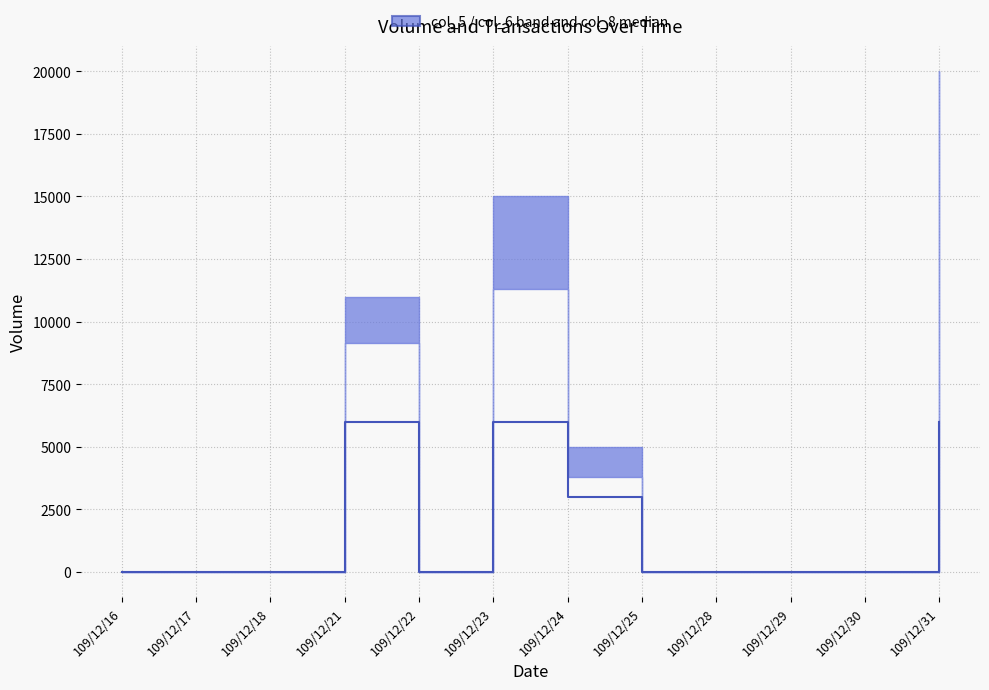

Reading left to right, extract all data points from this chart.

0	0	0	6000	0	6000	3000	0	0	0	0	6000